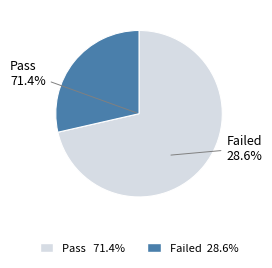

True or false: Failed accounts for 19% of the total.

False